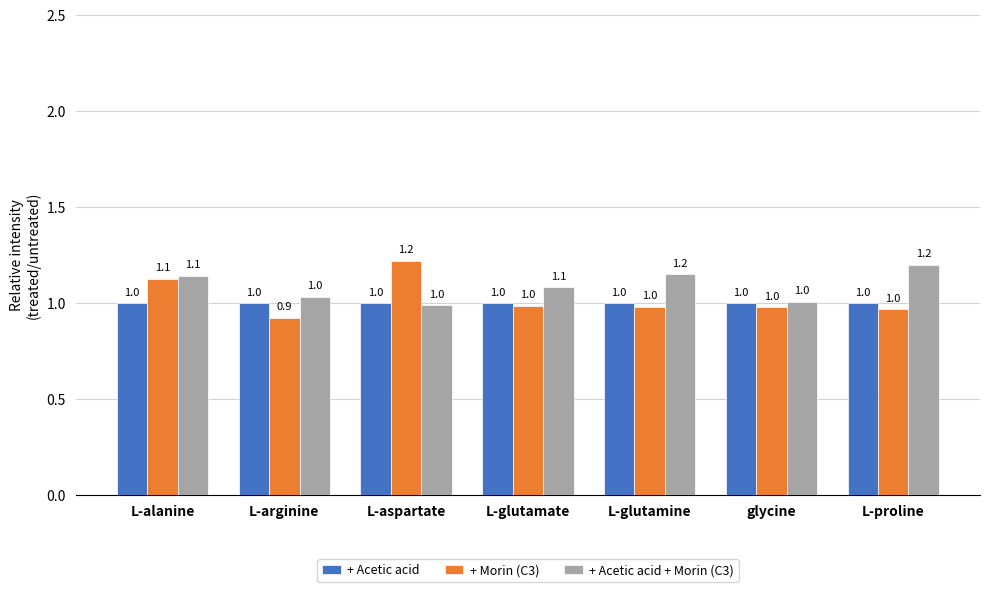

How many groups of bars are there?

7